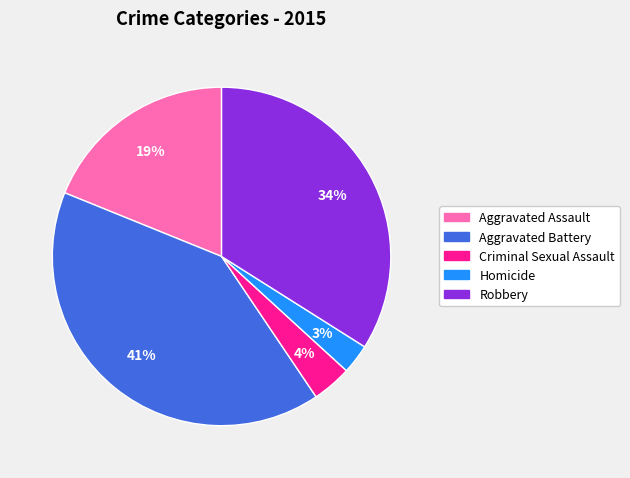

Which slice is the smallest?

Homicide